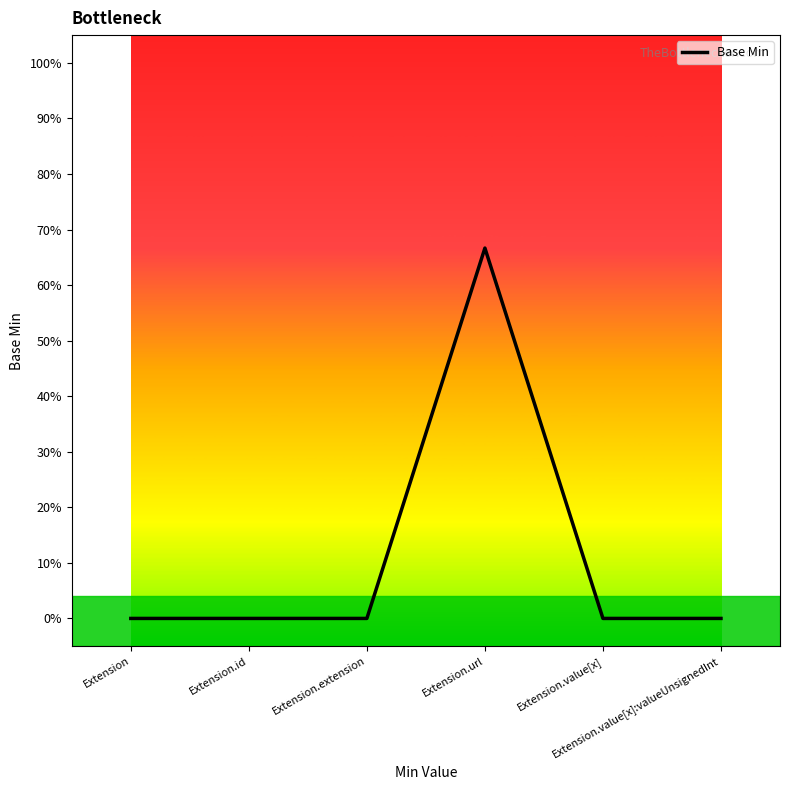

Reading left to right, what are all the values shown in this chart?

Extension=0.0	Extension.id=0.0	Extension.extension=0.0	Extension.url=0.7	Extension.value[x]=0.0	Extension.value[x]:valueUnsignedInt=0.0